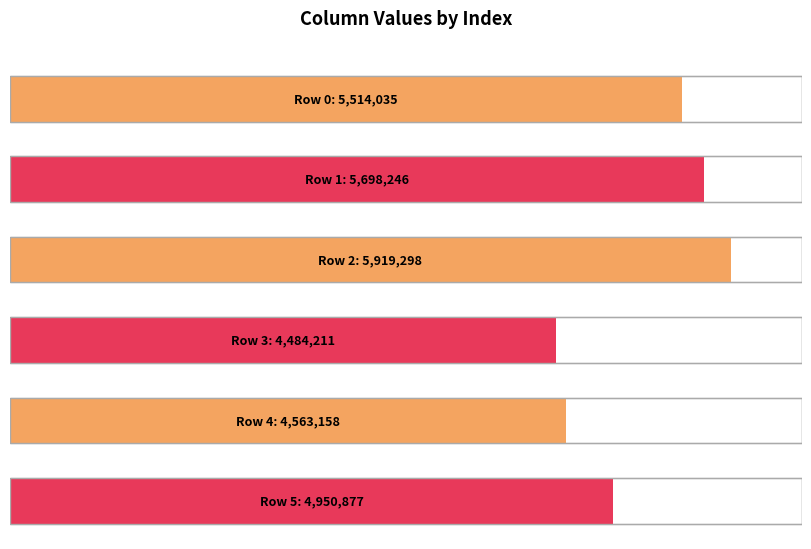

Are the bars horizontal?

Yes